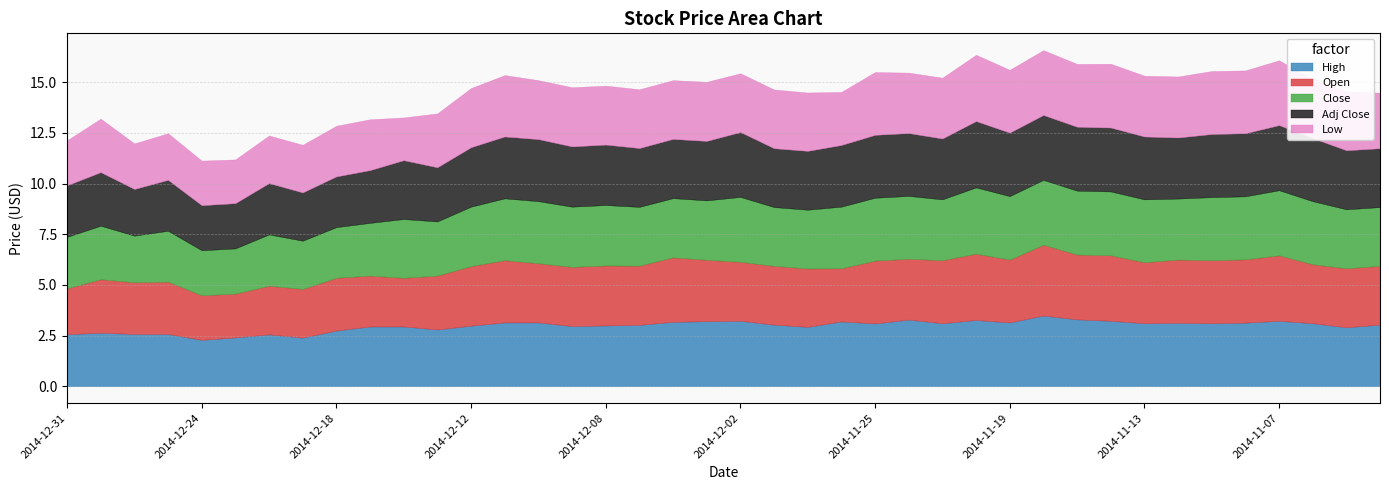

Which series has the largest total across all categories?

High